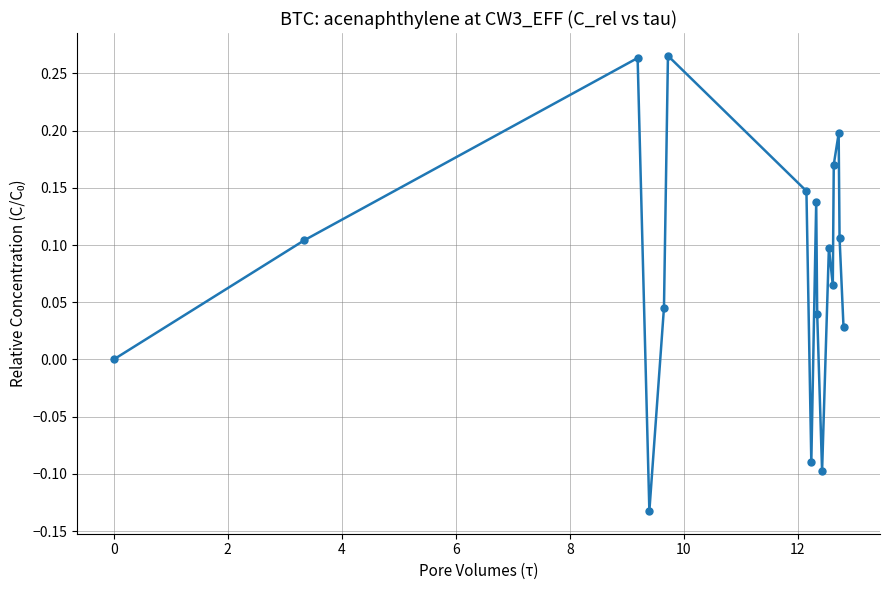

What is the sum of all values?

1.3